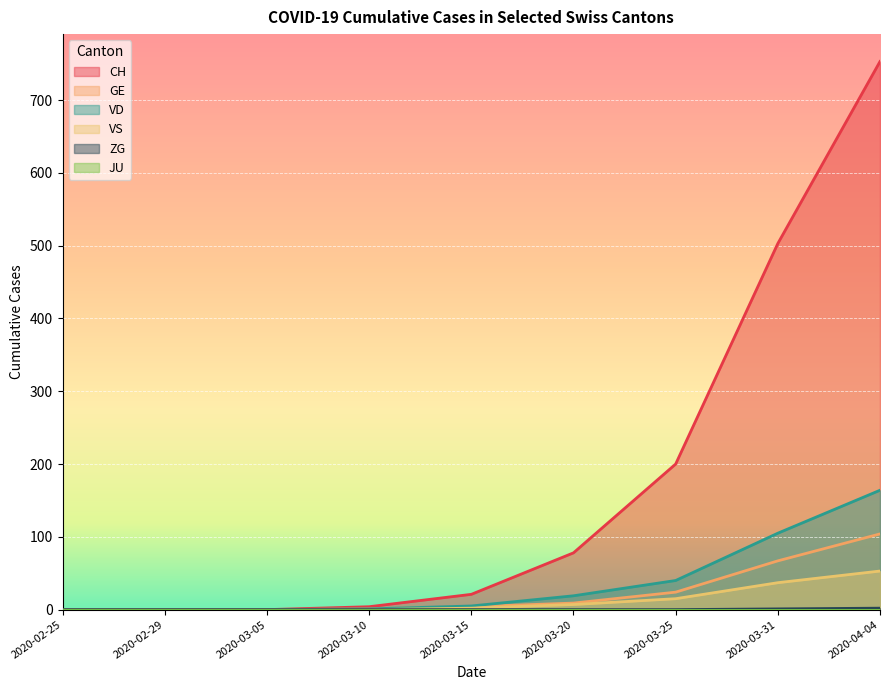

True or false: ZG and VD intersect in this chart.

False